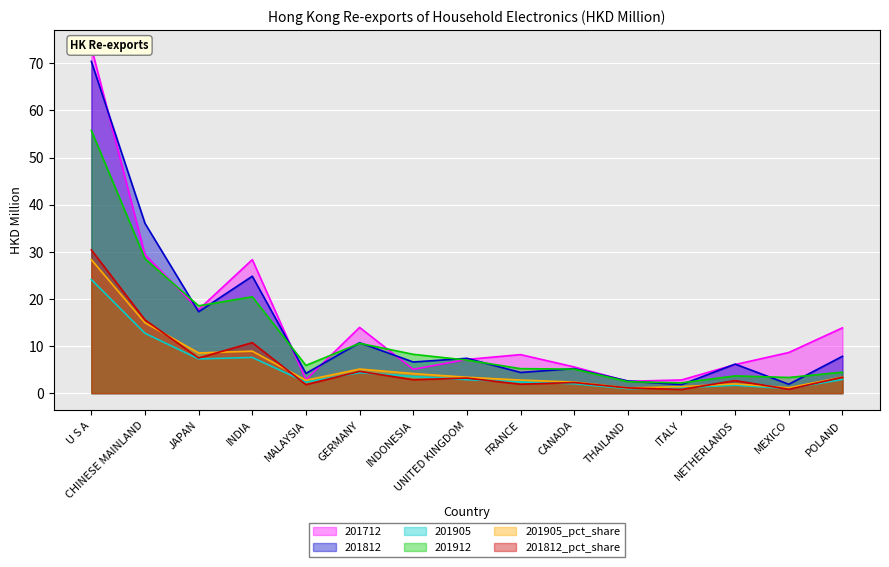

True or false: 201712 and 201905 cross at least once.

False